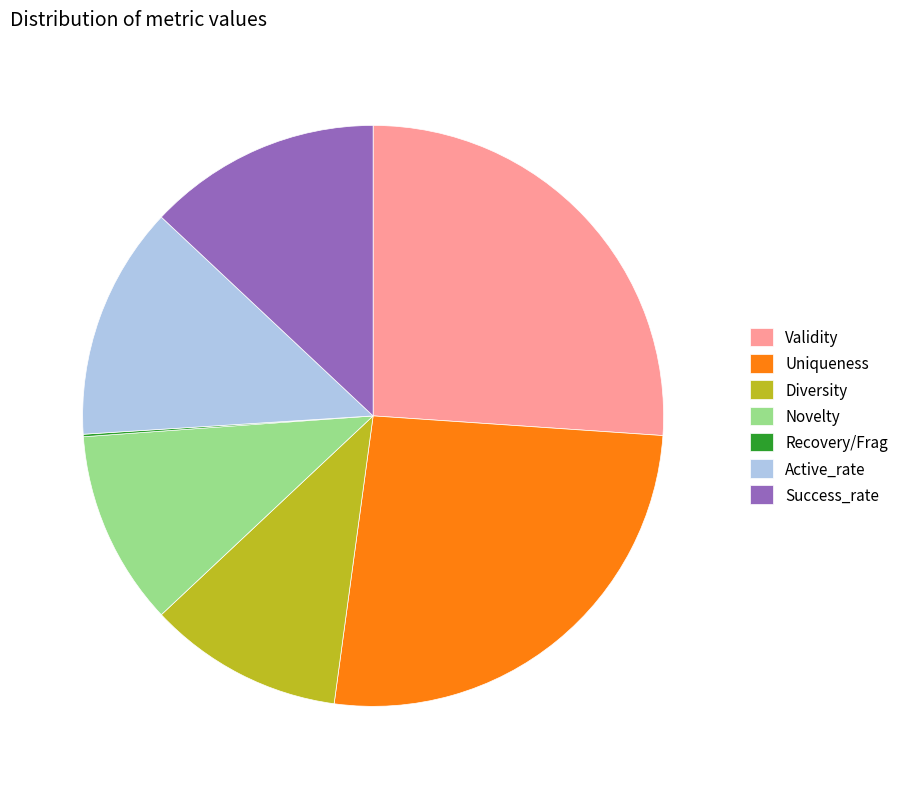

Does Diversity account for over 50% of the chart?

No